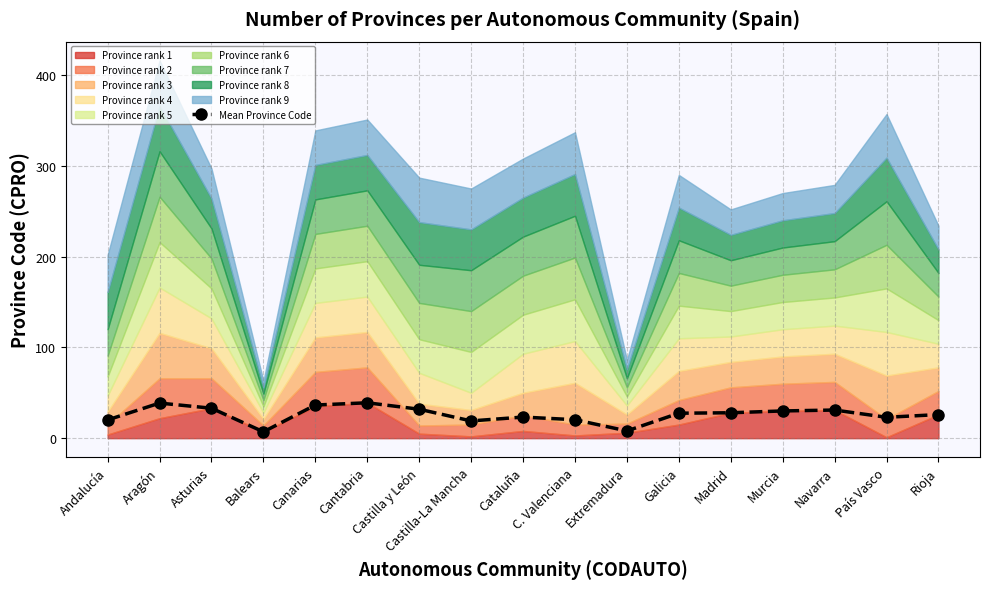

Is it true that the value at Galicia is 41.0?

False